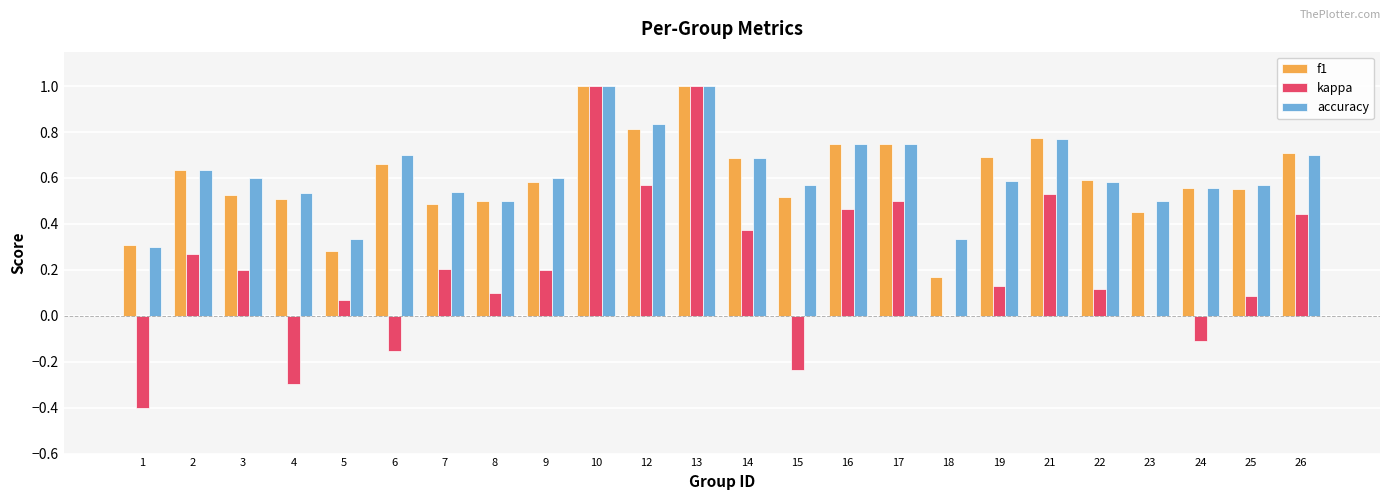

Where is f1 nearest to the value 0?

18